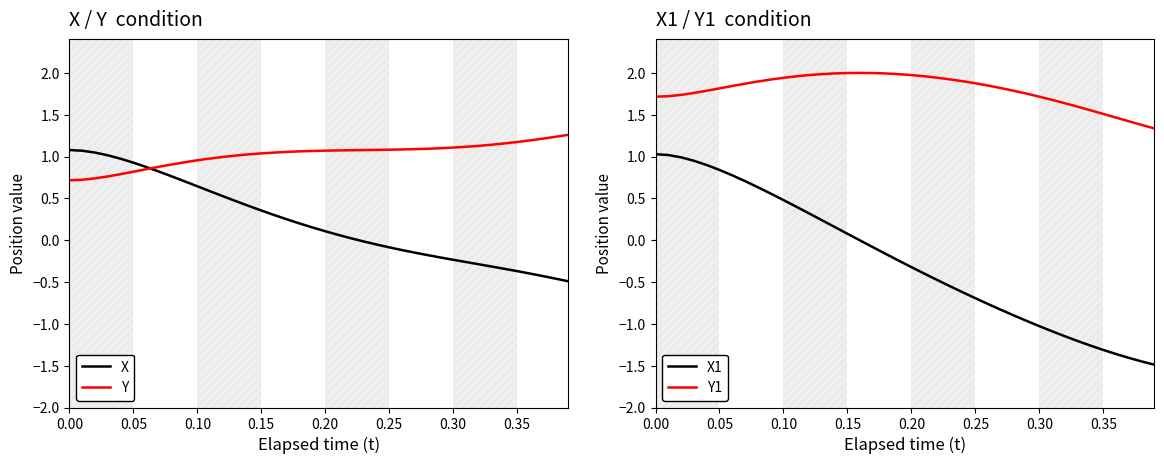

What is the minimum value for X?

-0.5